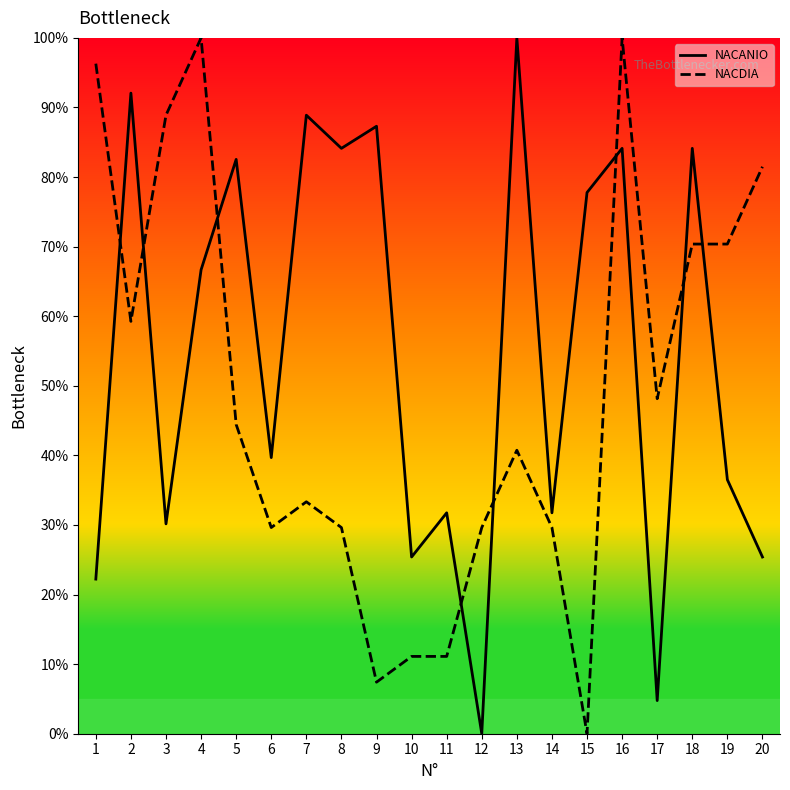

What is the difference between the NACDIA values at 13 and 3?

48.1